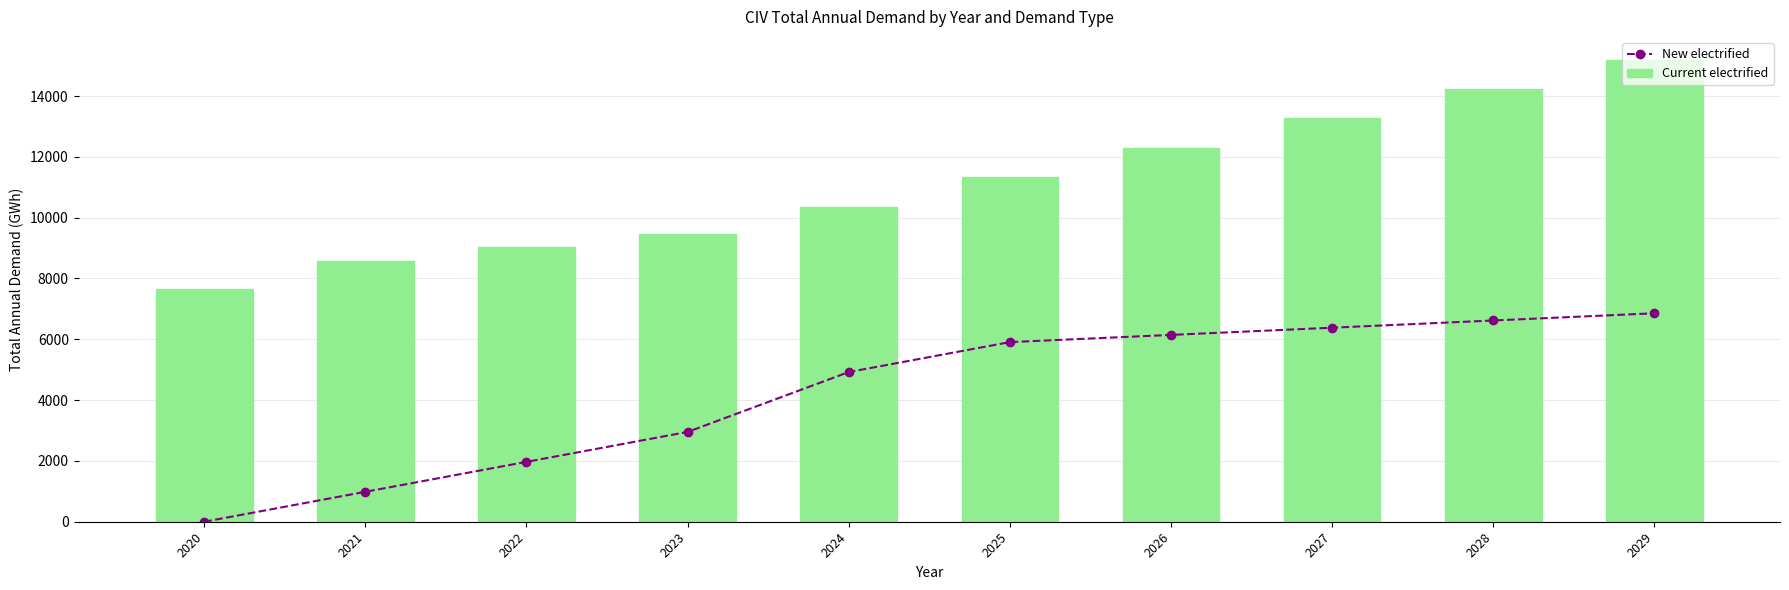

Rank the series by their average value, from highest to lowest.

Current electrified, New electrified